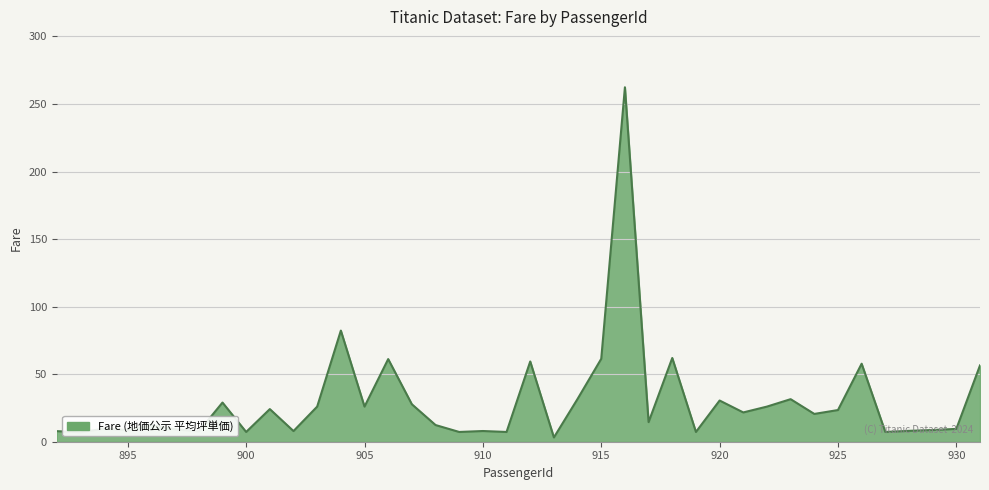

What is the difference between the maximum and minimum values?

259.2